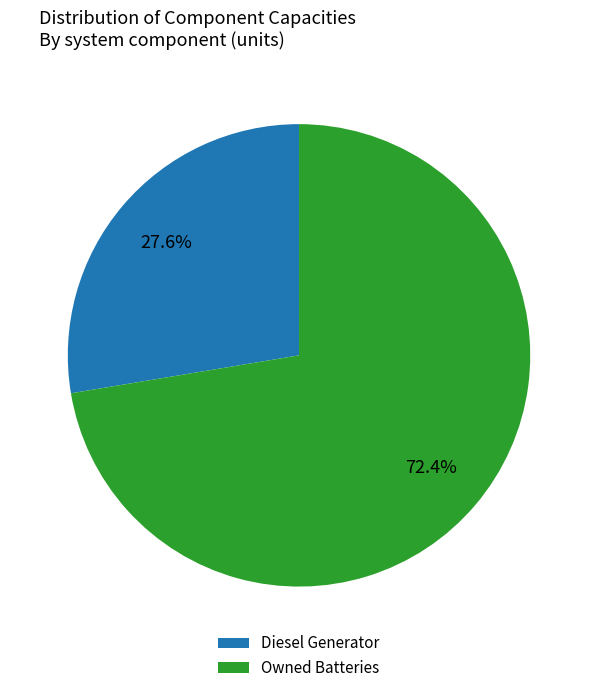

Does any single category account for the majority?

Yes